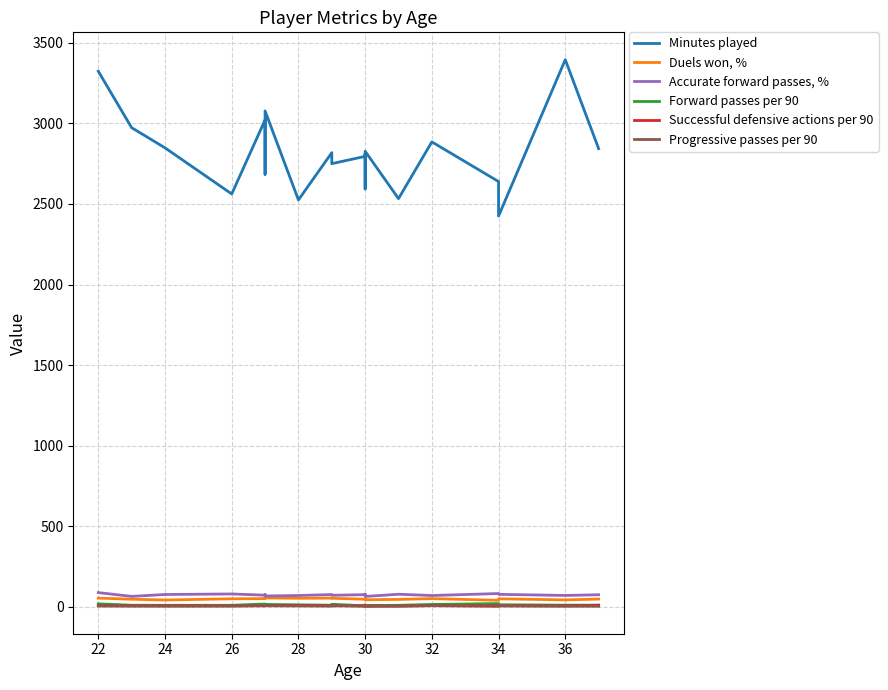

Where does the Progressive passes per 90 series first go above 6?

22